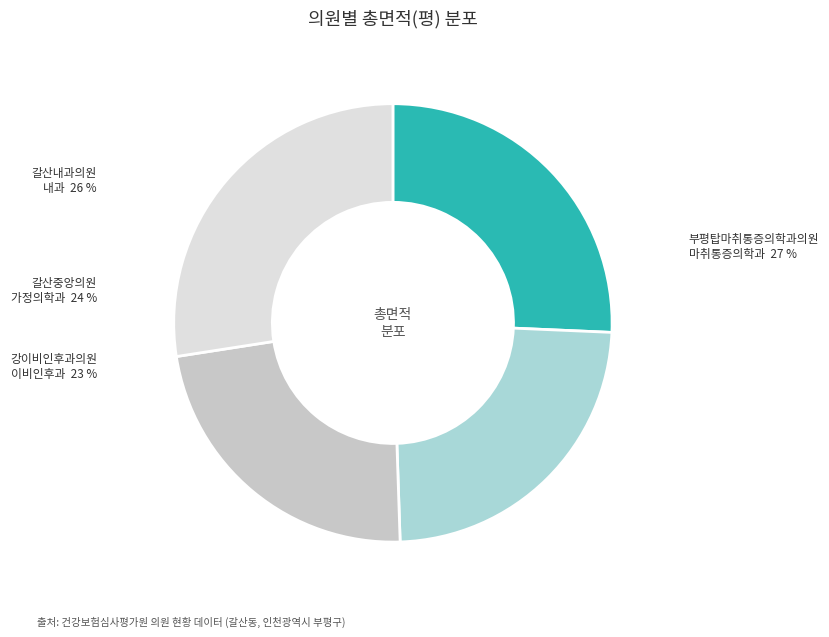

To the nearest percent, what is the average slice percentage?

25%